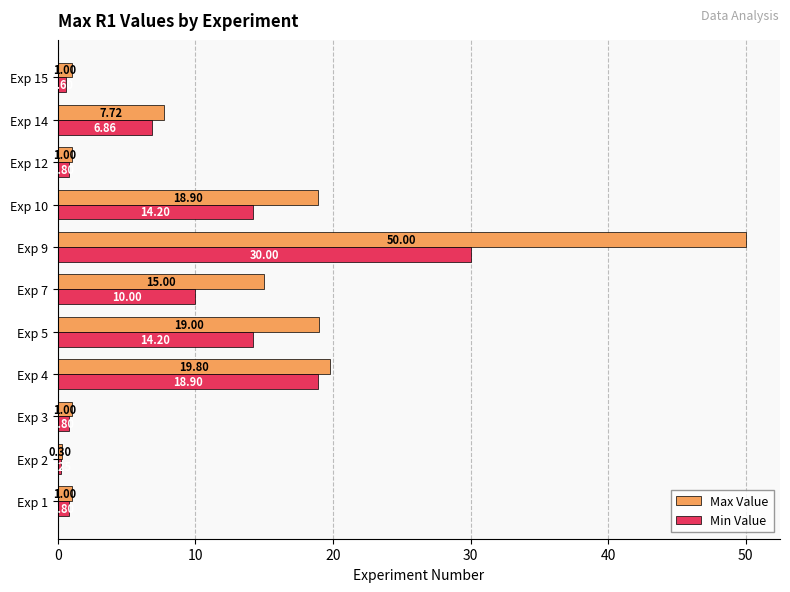

What is the difference between the second highest and second lowest values in the Min Value series?

18.3